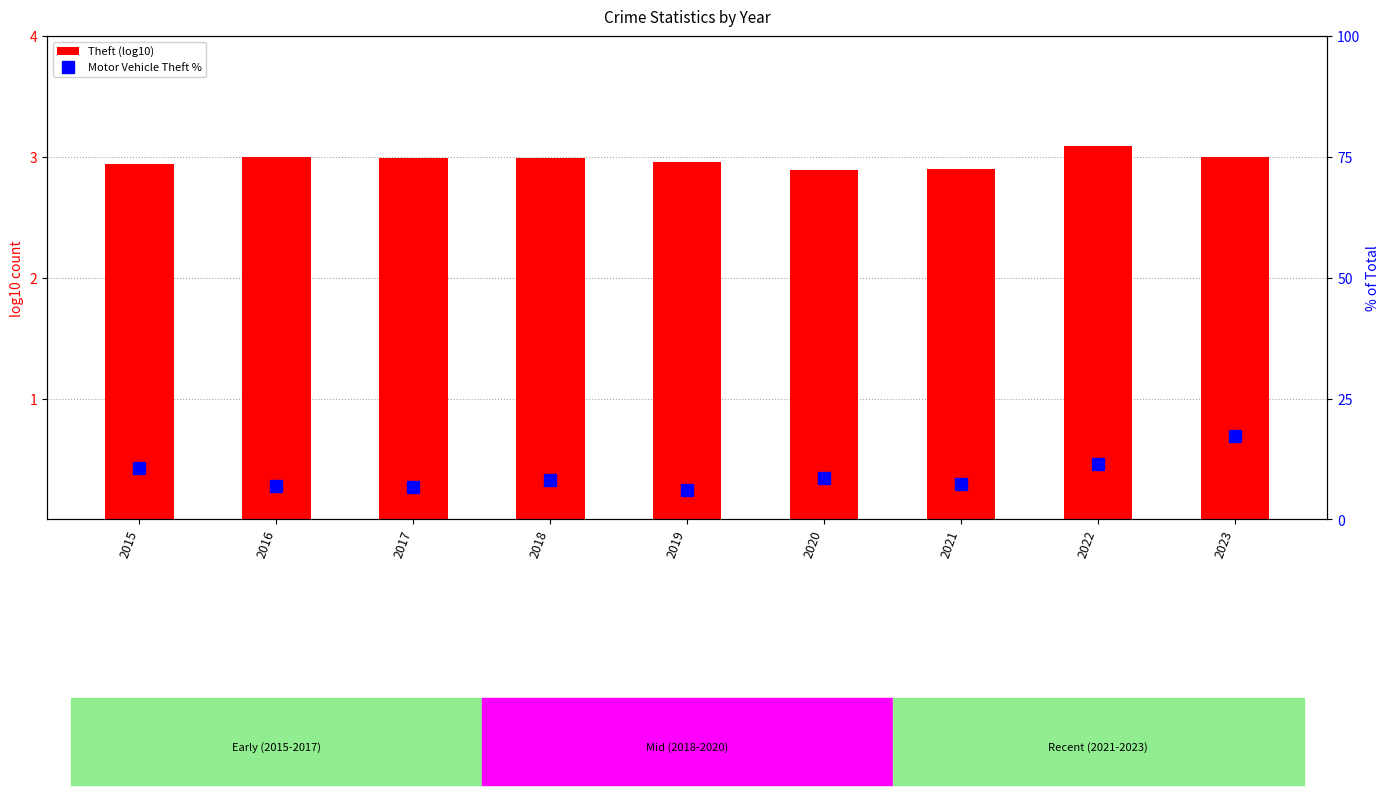

The value of Motor Vehicle Theft % at 2021 is 7.4. True or false?

True